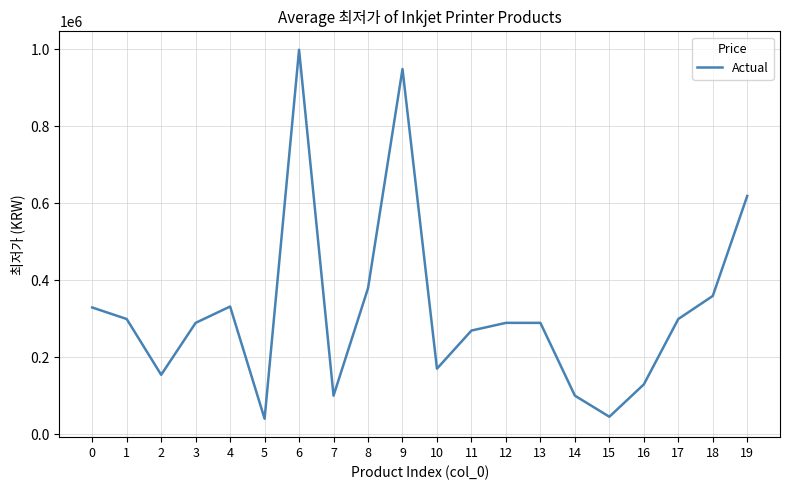

The value at 14 is 134637. True or false?

False